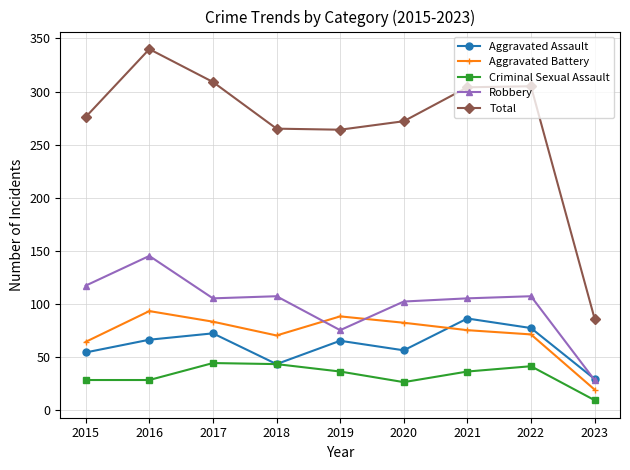

At which category does Aggravated Battery reach its first local valley?

2018